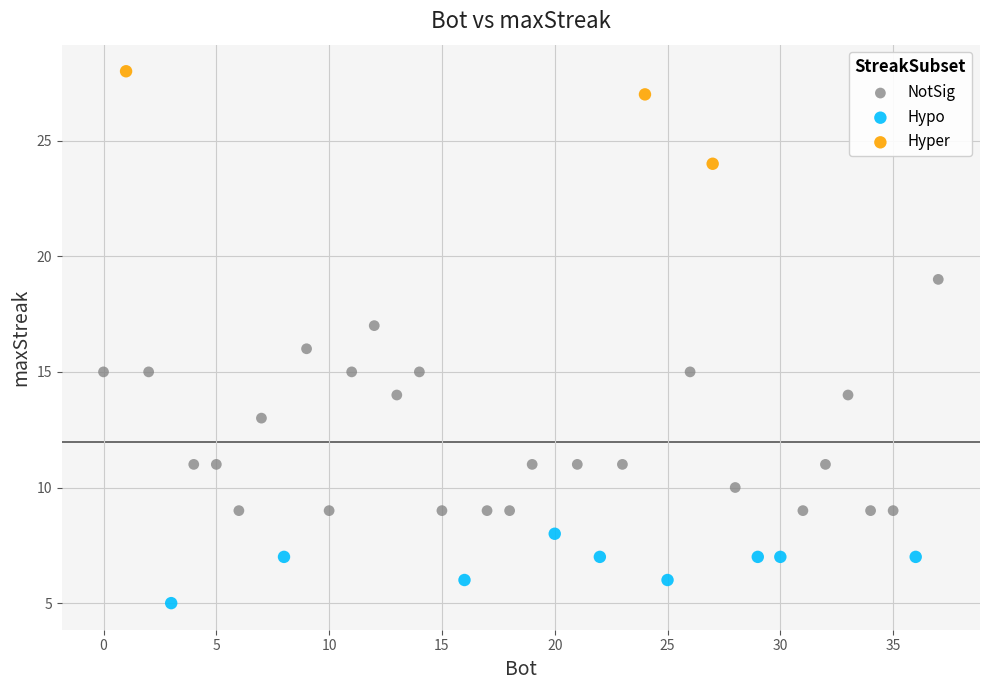

What are all the series names shown in the legend?

NotSig, Hypo, Hyper